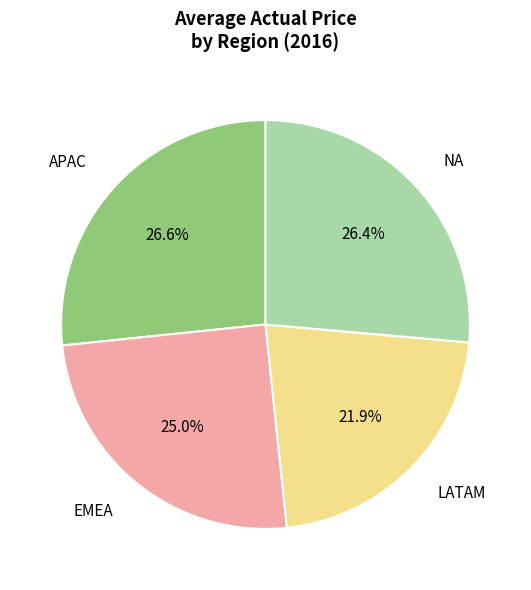

Does any single category account for the majority?

No